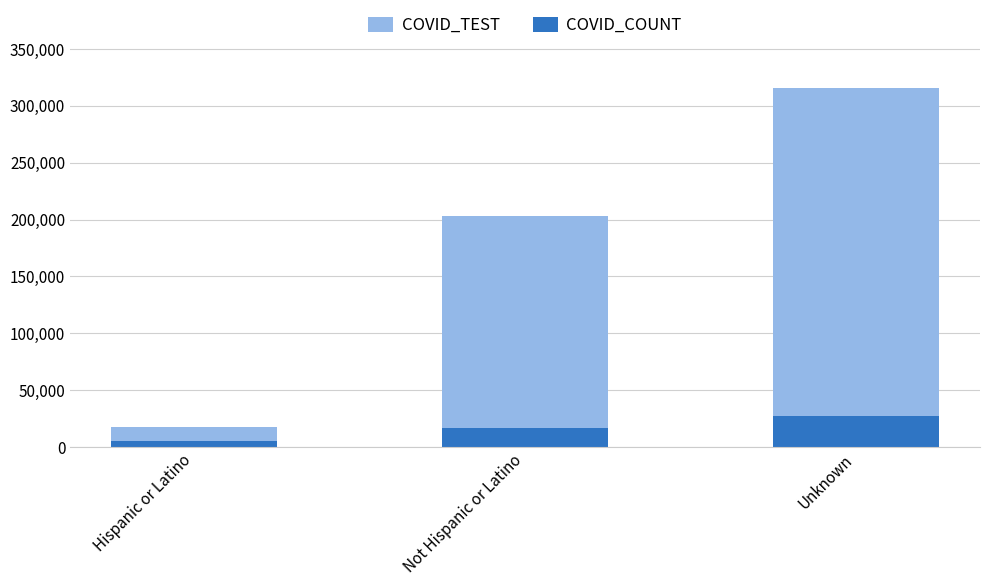

Does the chart contain stacked bars?

No